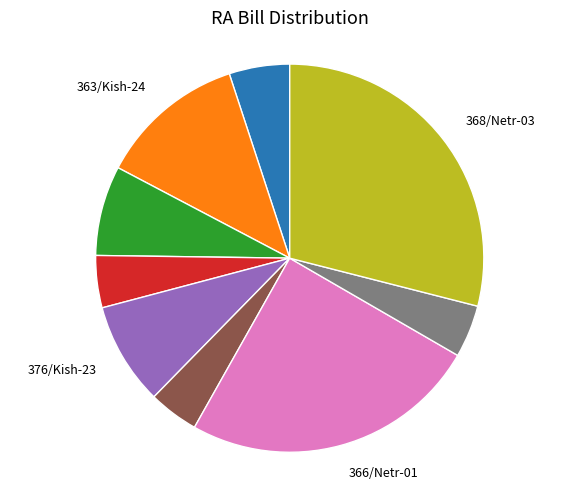

Is there a majority slice in this chart?

No